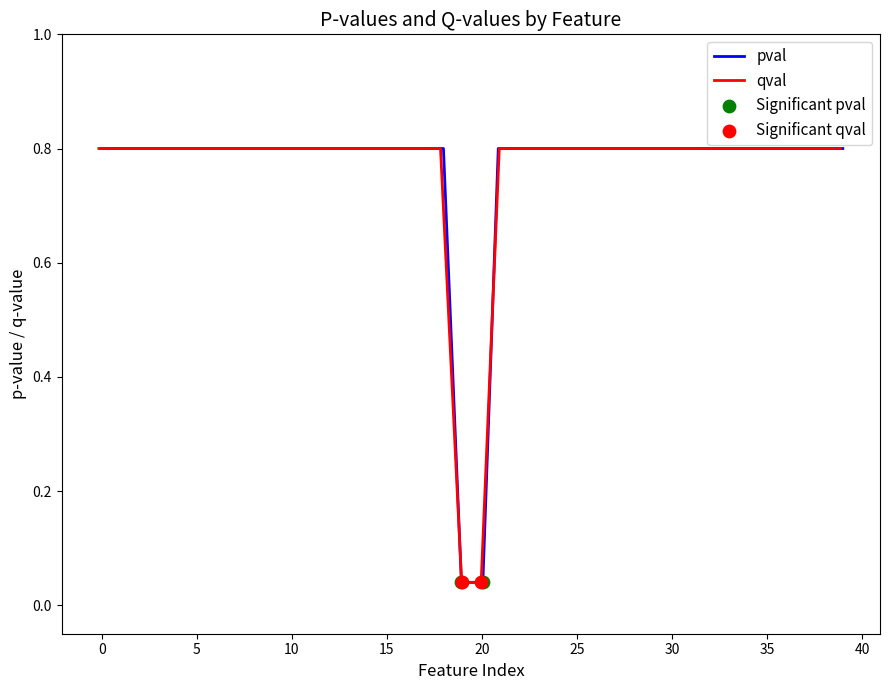

Which series has the widest spread of Y values?

pval